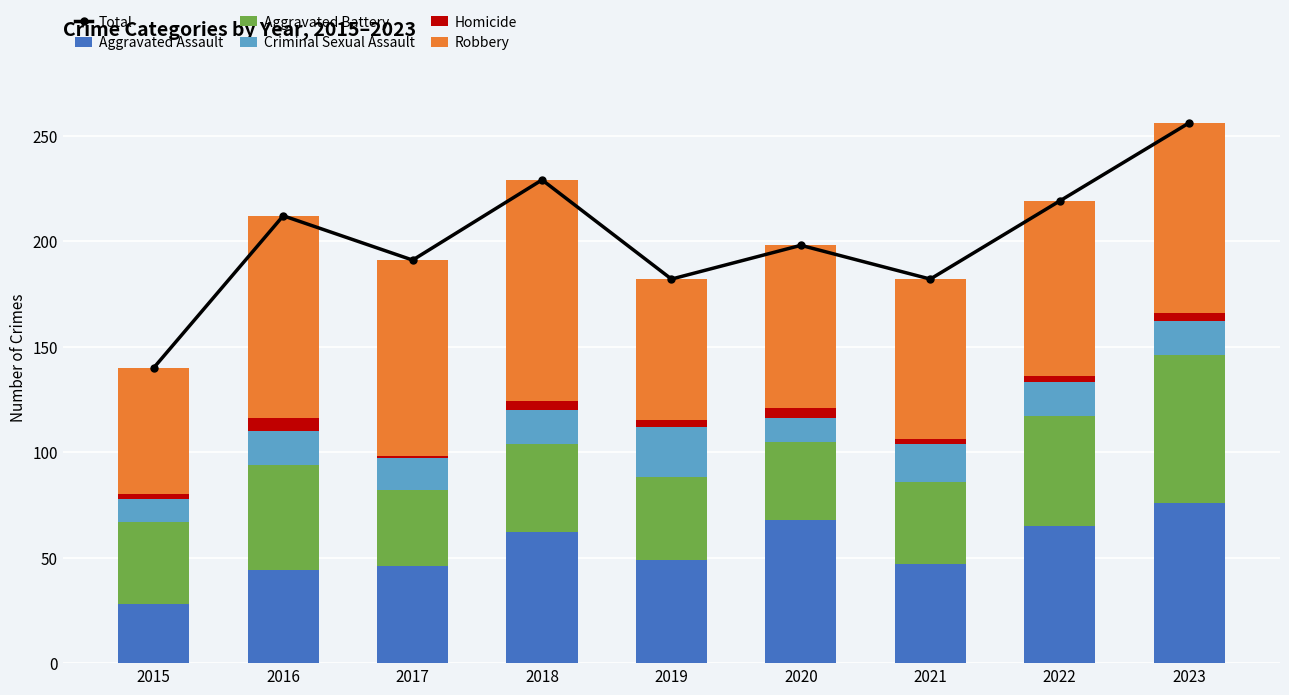

Which label corresponds to the largest value in the chart?

2023